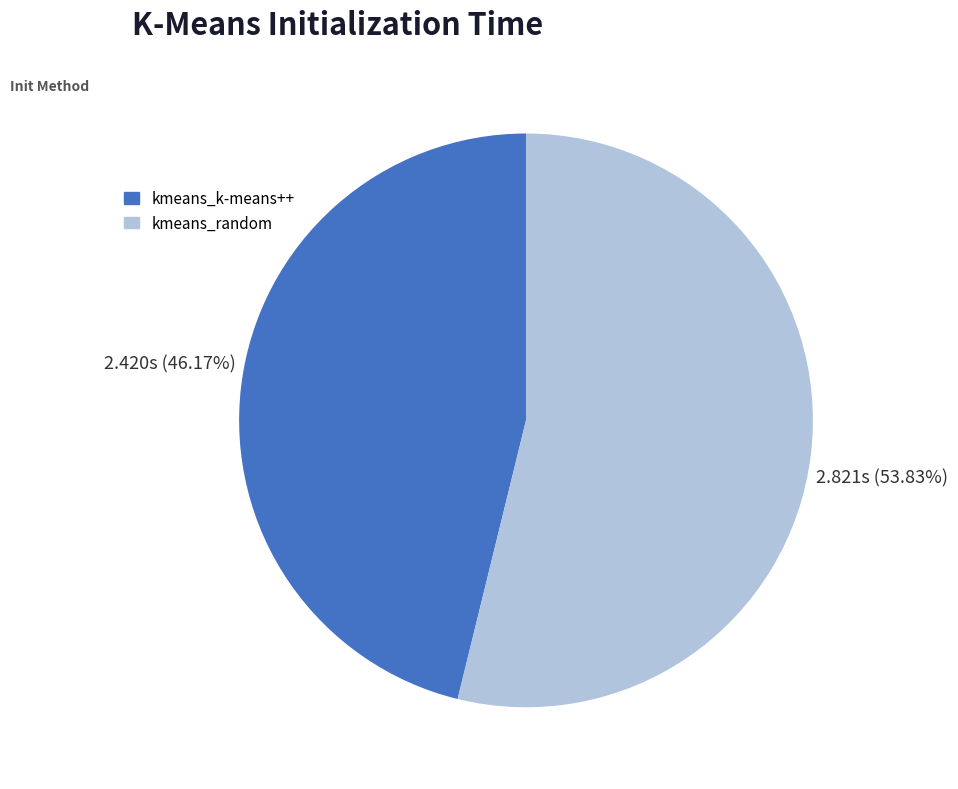

Approximately how many times larger is the value at kmeans_random compared to kmeans_k-means++?

1.2